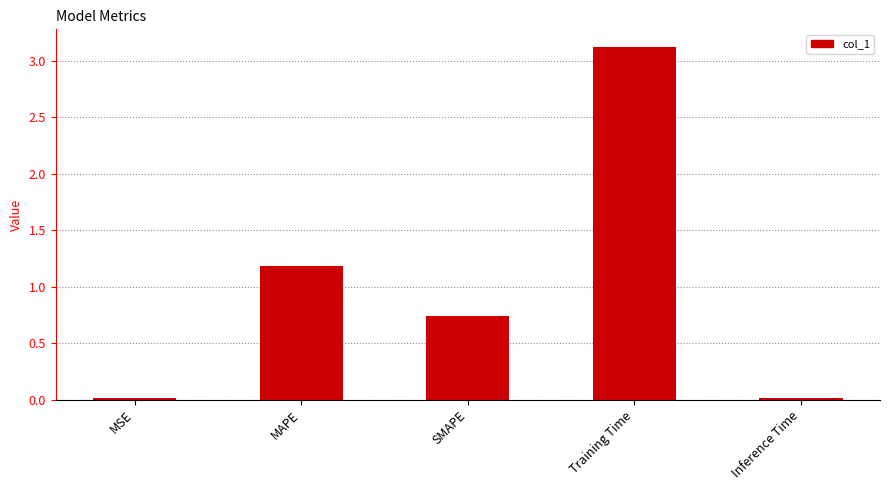

True or false: the data shows 0.0 at Inference Time.

True